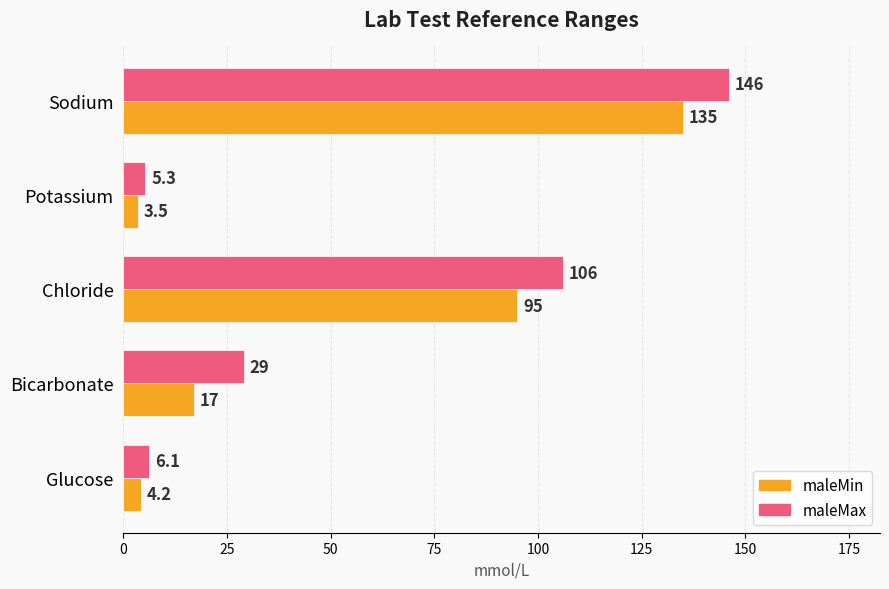

True or false: maleMin has a value of 135.0 at Sodium.

True